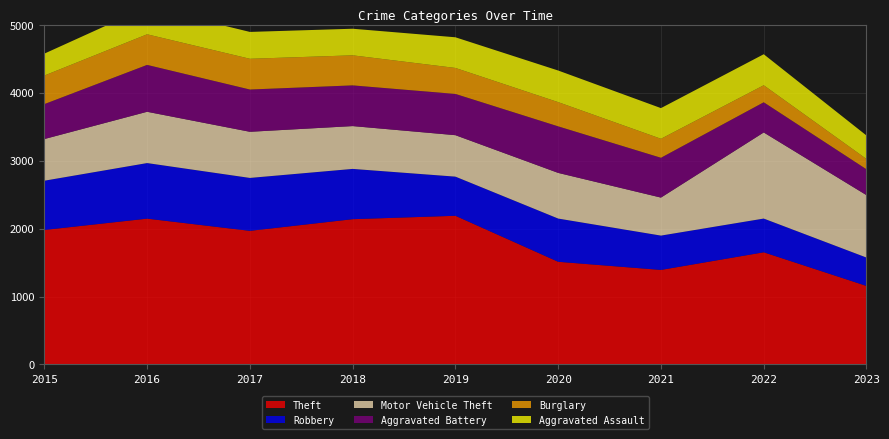

Reading left to right, transcribe all the data shown in this chart.

Theft: 2015=1981	2016=2148	2017=1968	2018=2140	2019=2190	2020=1512	2021=1392	2022=1652	2023=1156
Robbery: 2015=726	2016=819	2017=780	2018=741	2019=577	2020=637	2021=506	2022=497	2023=418
Motor Vehicle Theft: 2015=614	2016=756	2017=680	2018=631	2019=611	2020=673	2021=560	2022=1269	2023=920
Aggravated Battery: 2015=515	2016=691	2017=623	2018=600	2019=608	2020=686	2021=587	2022=445	2023=381
Burglary: 2015=421	2016=451	2017=453	2018=443	2019=383	2020=357	2021=280	2022=251	2023=152
Aggravated Assault: 2015=323	2016=402	2017=396	2018=392	2019=452	2020=466	2021=452	2022=457	2023=346